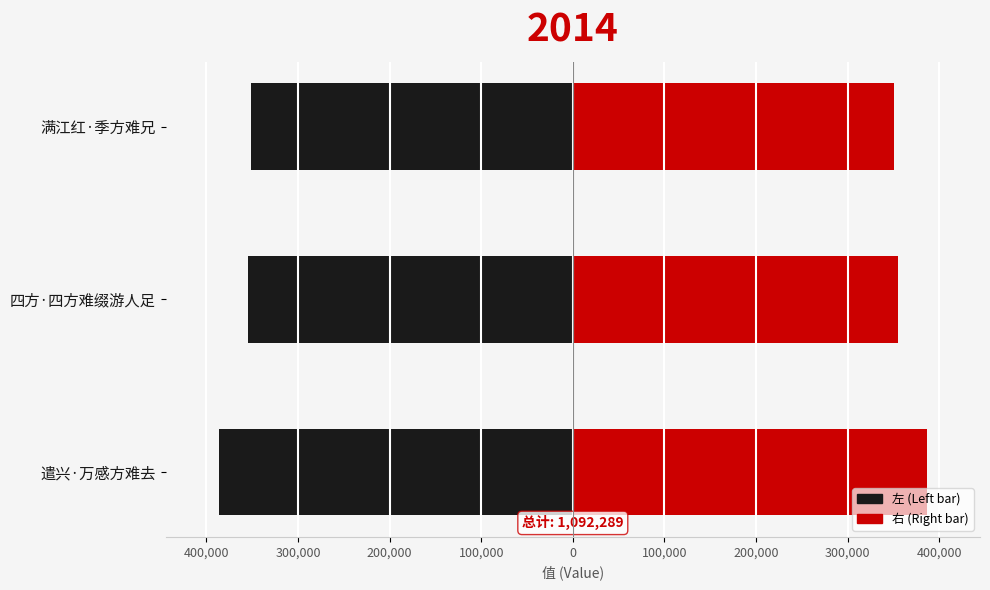

Reading left to right, what are all the values shown in this chart?

col_0 (left): -386456	-354866	-350967
col_0 (right): 386456	354866	350967